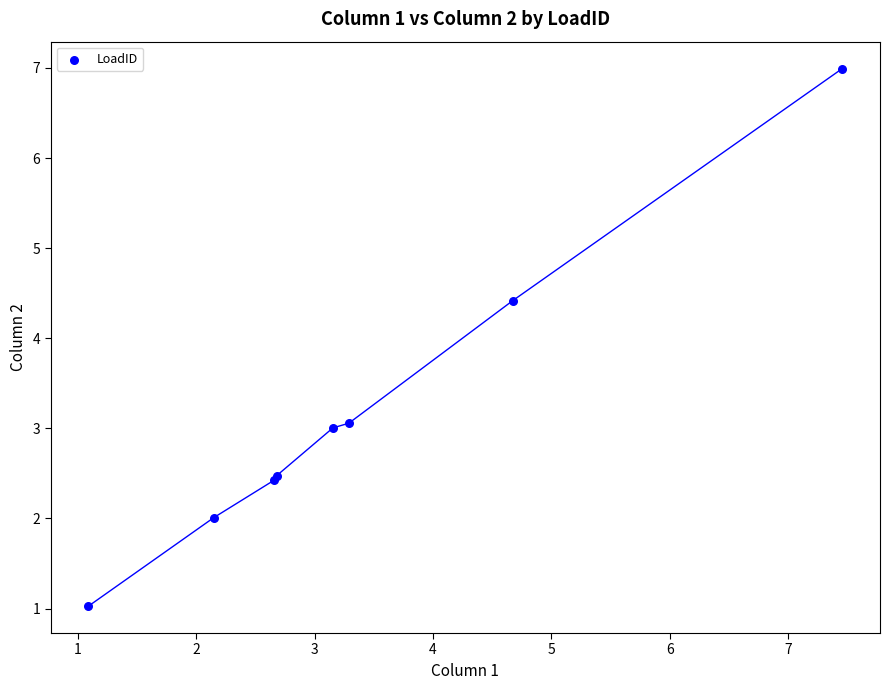

What Y value in the scatter plot is closest to 4?

4.4